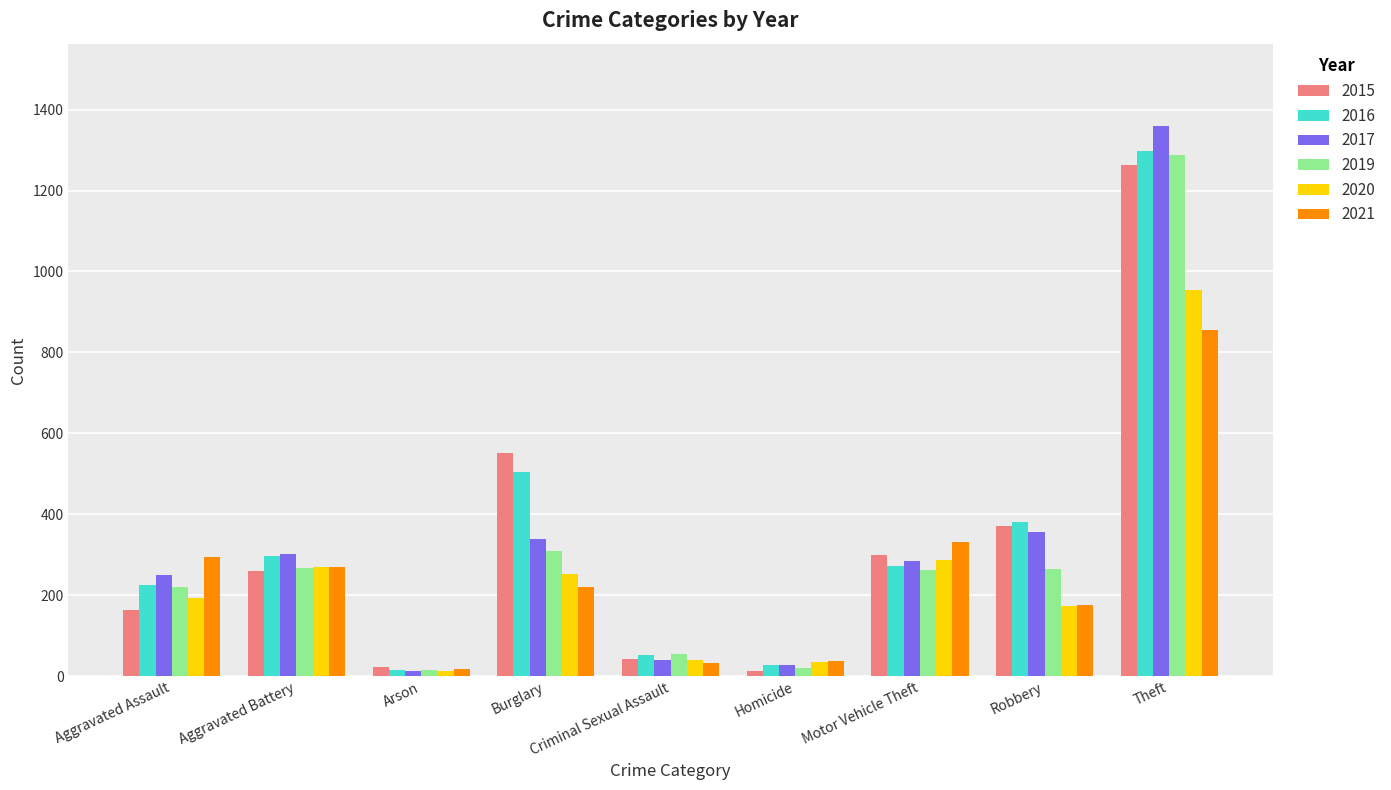

At which label is 2017 closest to 685?

Robbery